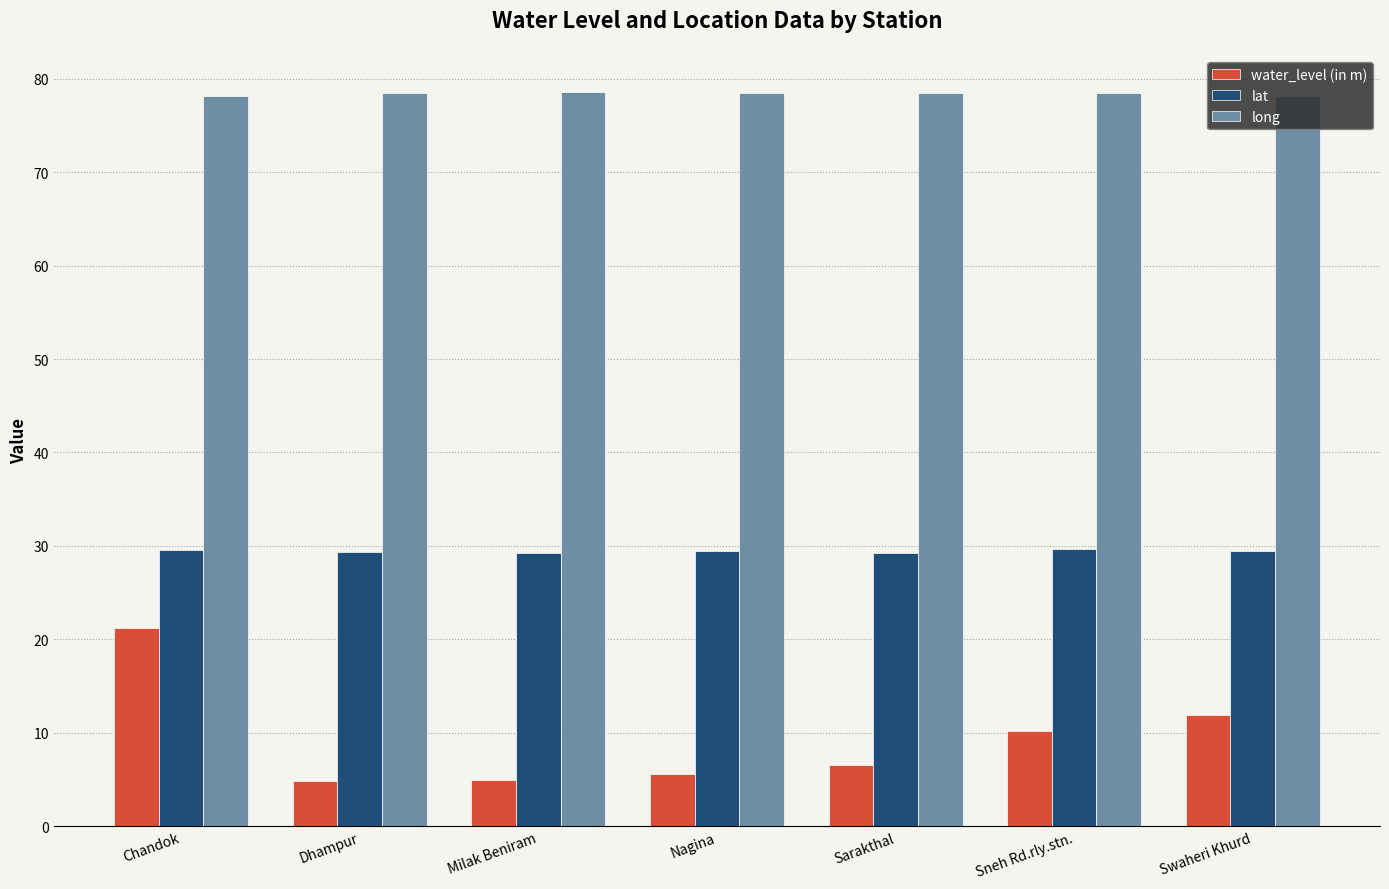

What is the difference between the maximum and minimum values in the lat series?

0.5